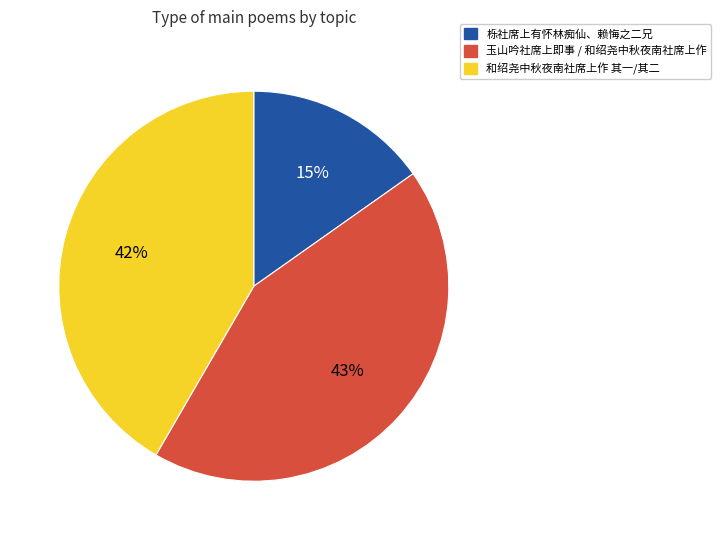

Which has a higher value, 玉山吟社席上即事 / 和绍尧中秋夜南社席上作 or 栎社席上有怀林痴仙、赖悔之二兄?

玉山吟社席上即事 / 和绍尧中秋夜南社席上作